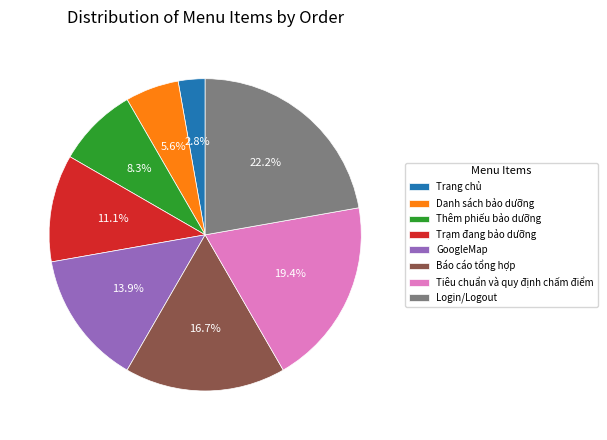

What percentage is the Tiêu chuẩn và quy định chấm điểm slice, to the nearest percent?

19%